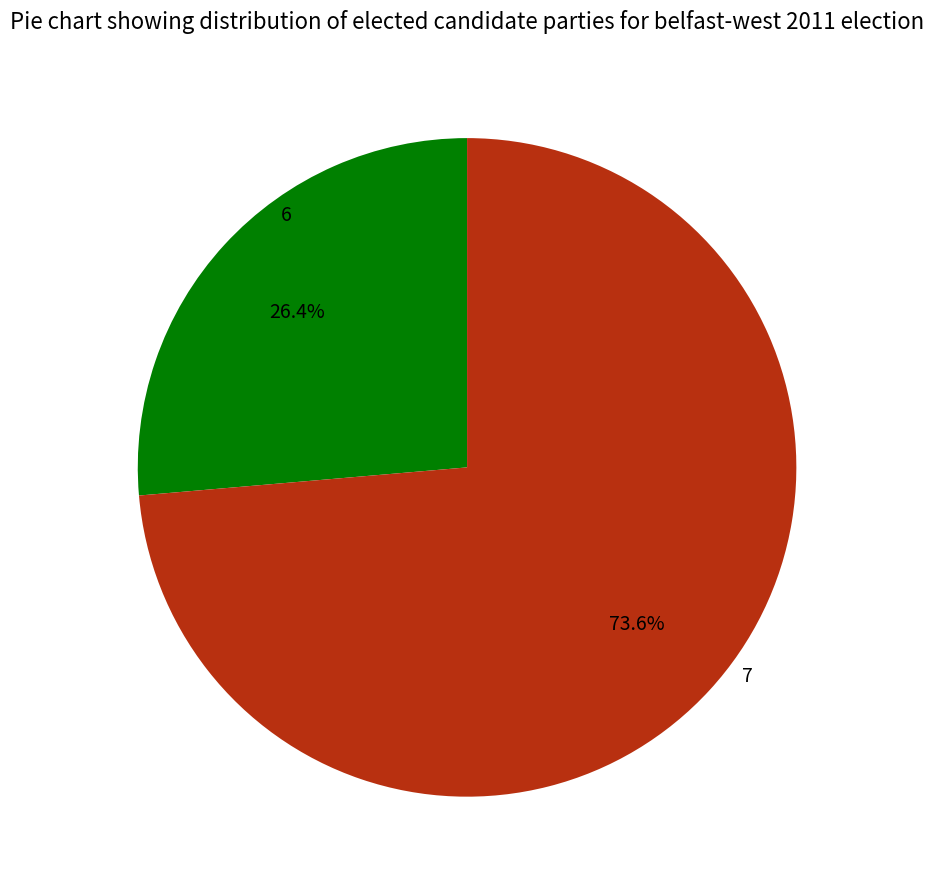

Does any single category account for the majority?

Yes